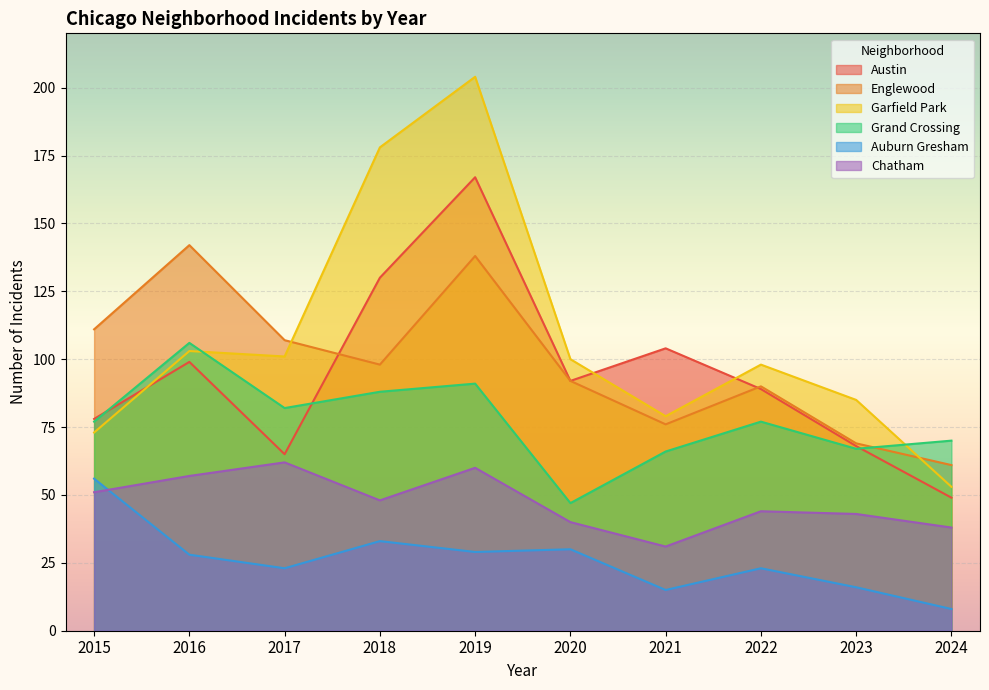

Between 2022 and 2023, which series saw the biggest shift?

Austin